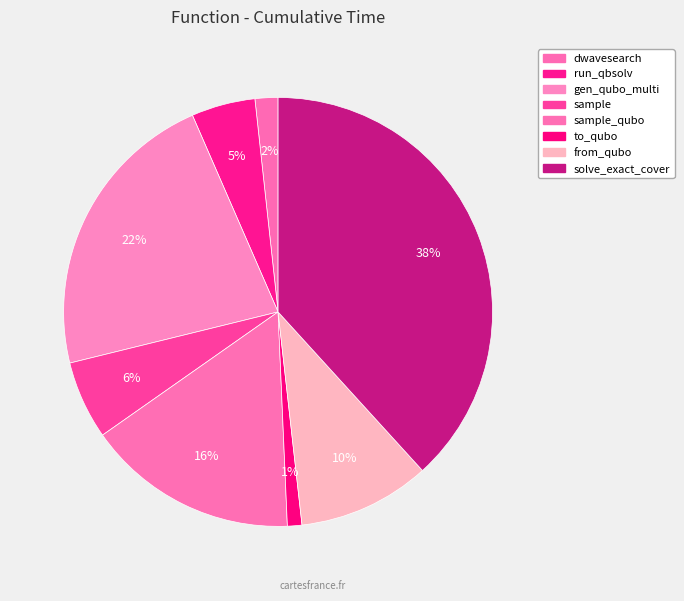

Is there any slice that represents more than half of the pie?

No